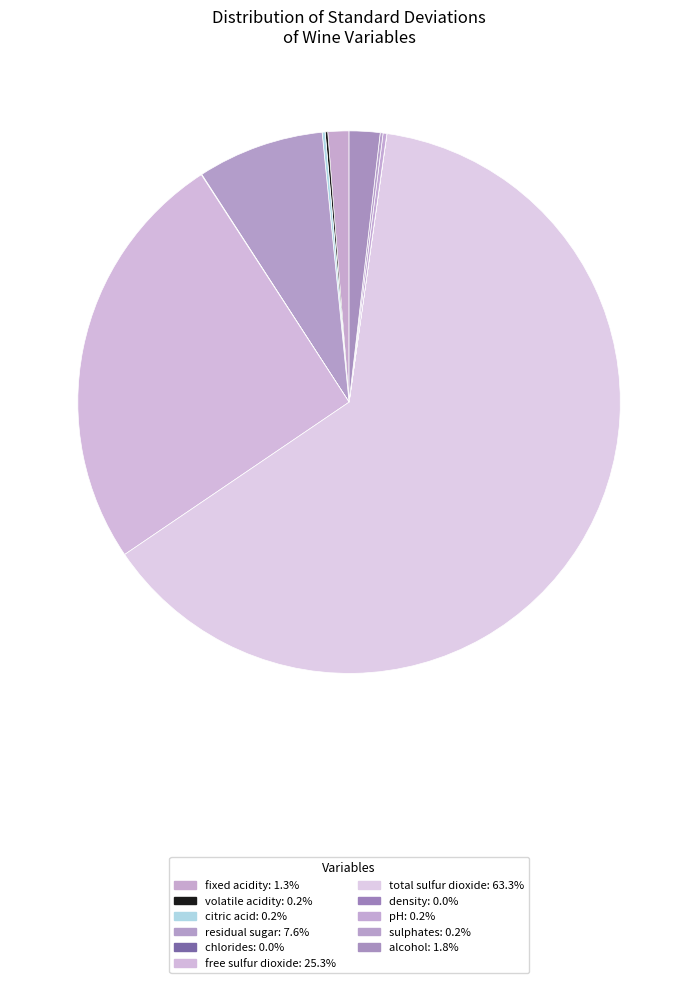

Count the number of slices in the pie.

11